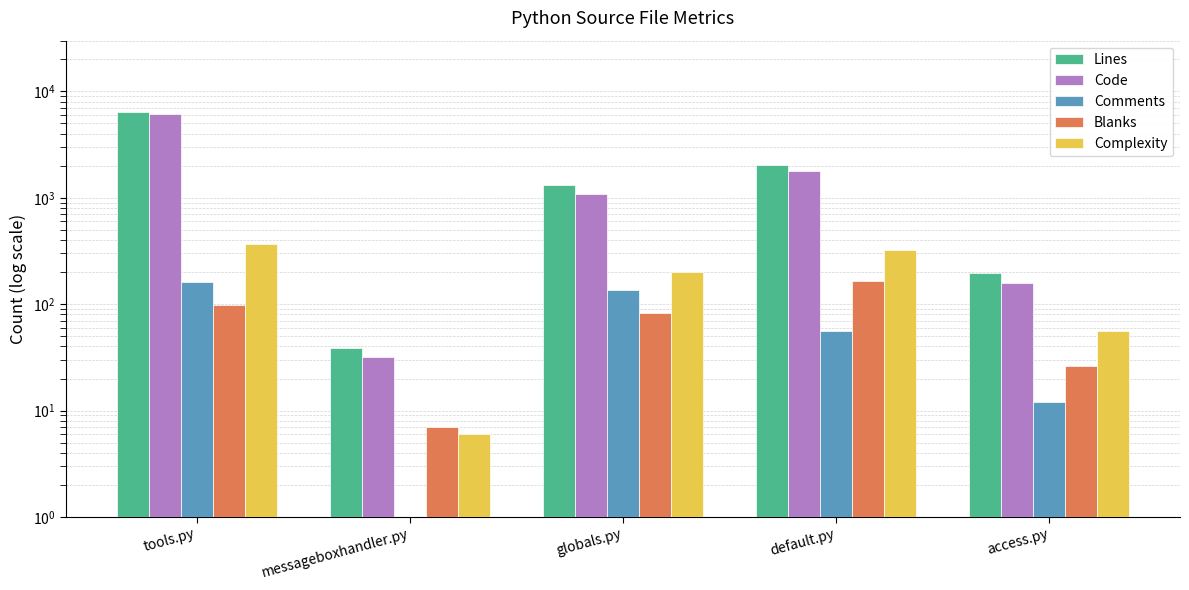

Reading right to left, list all the values displayed in this chart.

Lines: access.py=196	default.py=2019	globals.py=1315	messageboxhandler.py=39	tools.py=6439
Code: access.py=158	default.py=1797	globals.py=1096	messageboxhandler.py=32	tools.py=6181
Comments: access.py=12	default.py=56	globals.py=136	messageboxhandler.py=1	tools.py=160
Blanks: access.py=26	default.py=166	globals.py=83	messageboxhandler.py=7	tools.py=98
Complexity: access.py=56	default.py=323	globals.py=202	messageboxhandler.py=6	tools.py=369